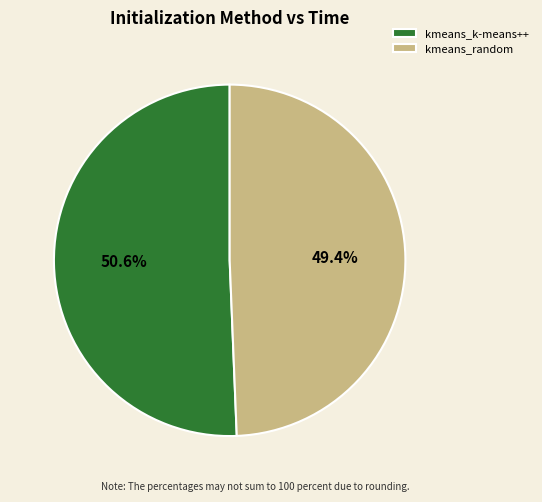

What is the ratio of the value at kmeans_random to the value at kmeans_k-means++?

1.0